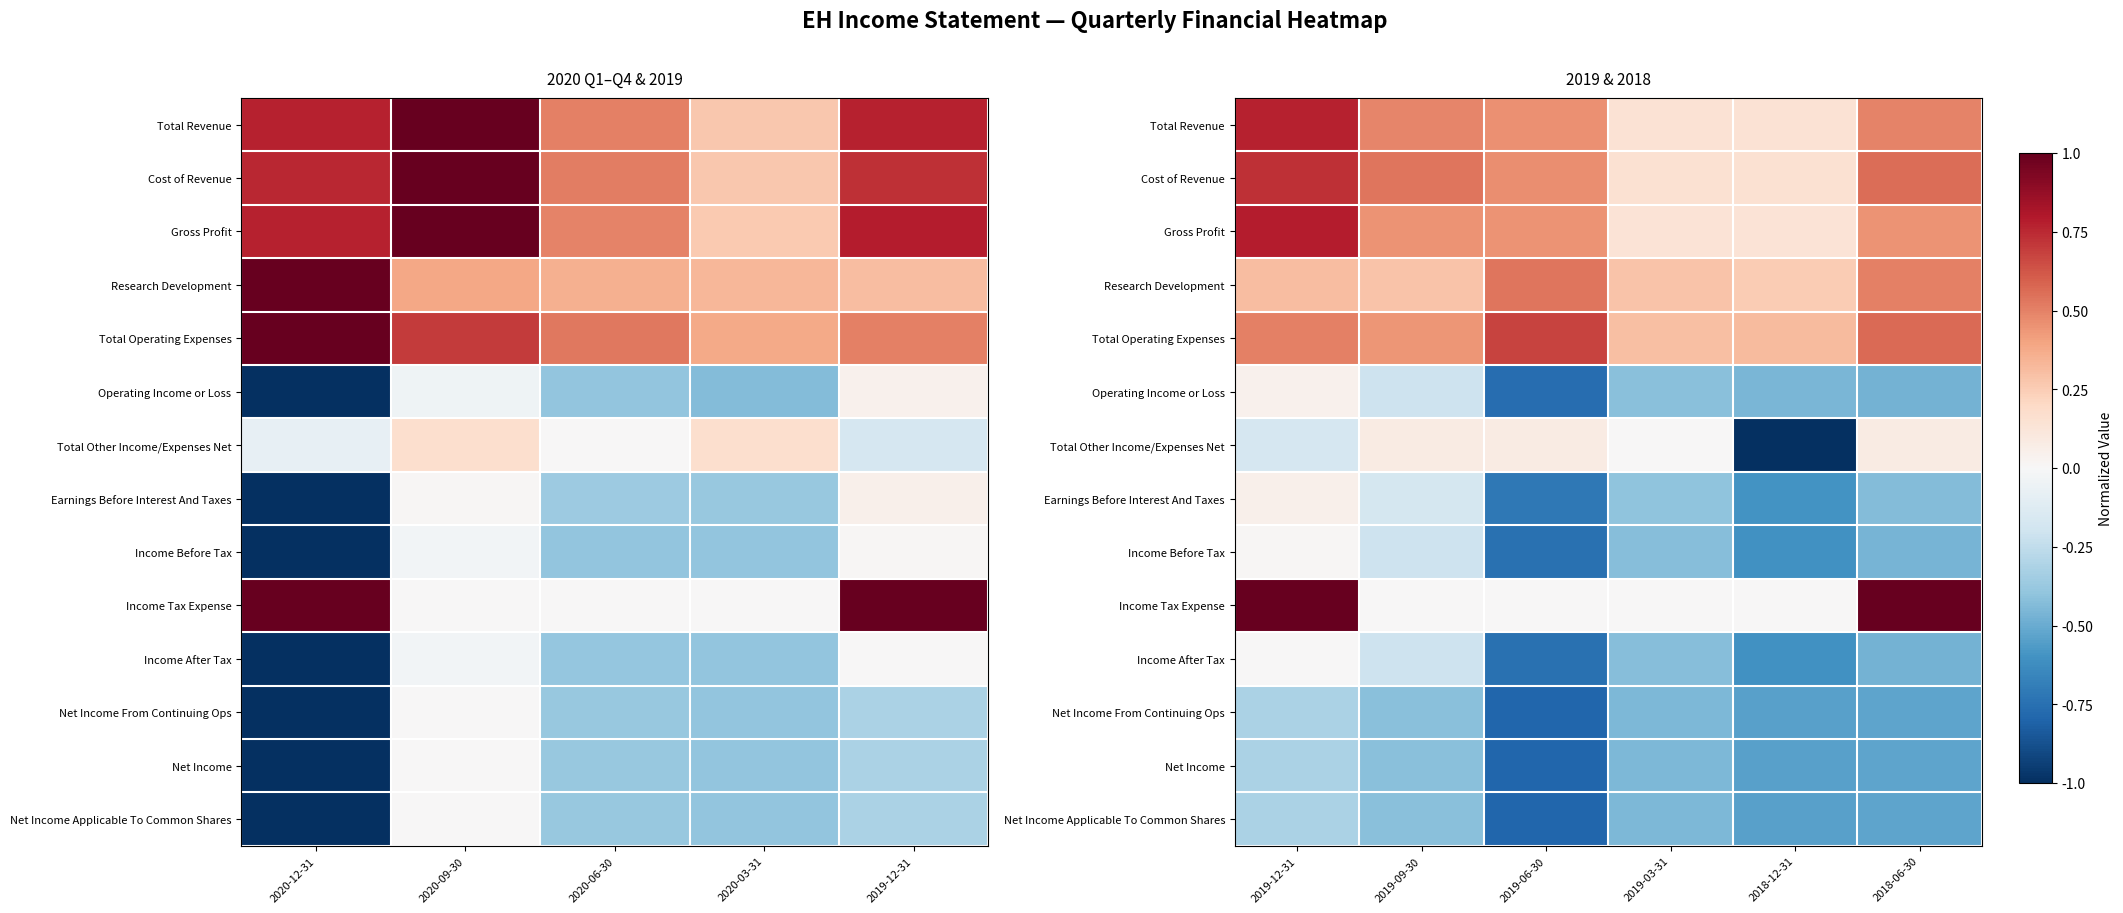

Is it true that Earnings Before Interest And Taxes equals -0.2 at 2019-03-31?

False